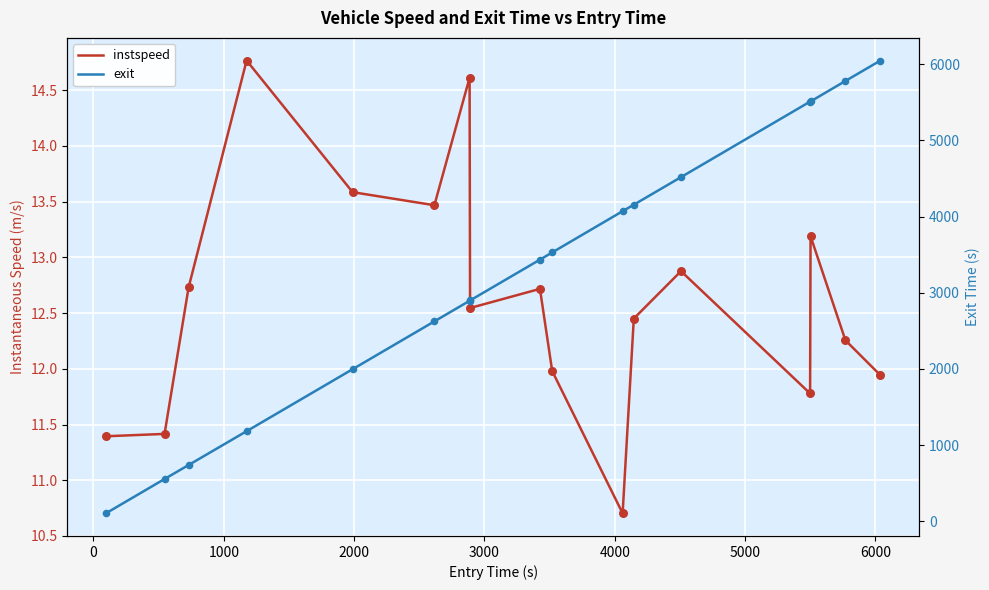

Is the value of exit at 12 greater than the value of instspeed at −1000?

Yes